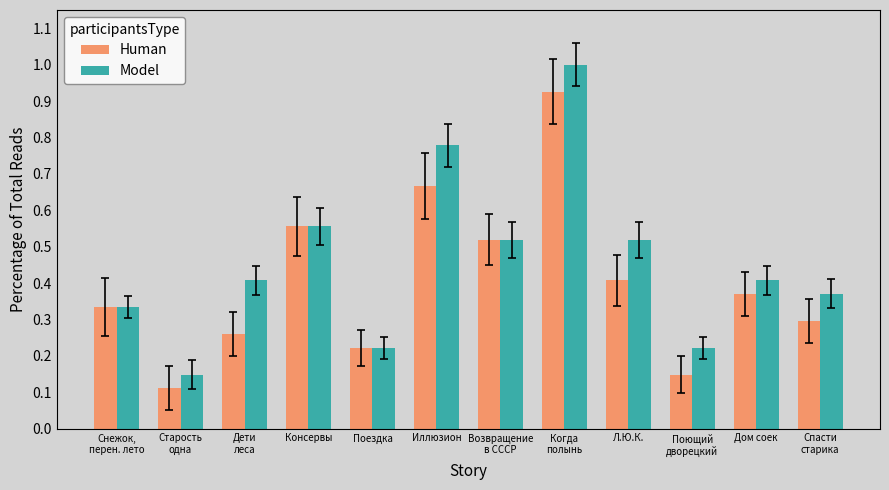

What is the highest value of the Model series?

1.0